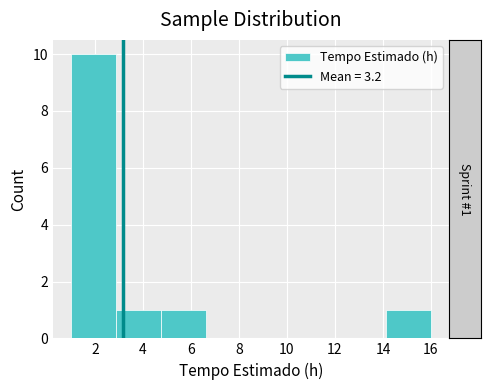

What is the height of the bar covering 1.0 to 2.8 on the x-axis? Neither the bar edges nor the heights are printed on the chart, so give them approximately, as read against the axes.

10